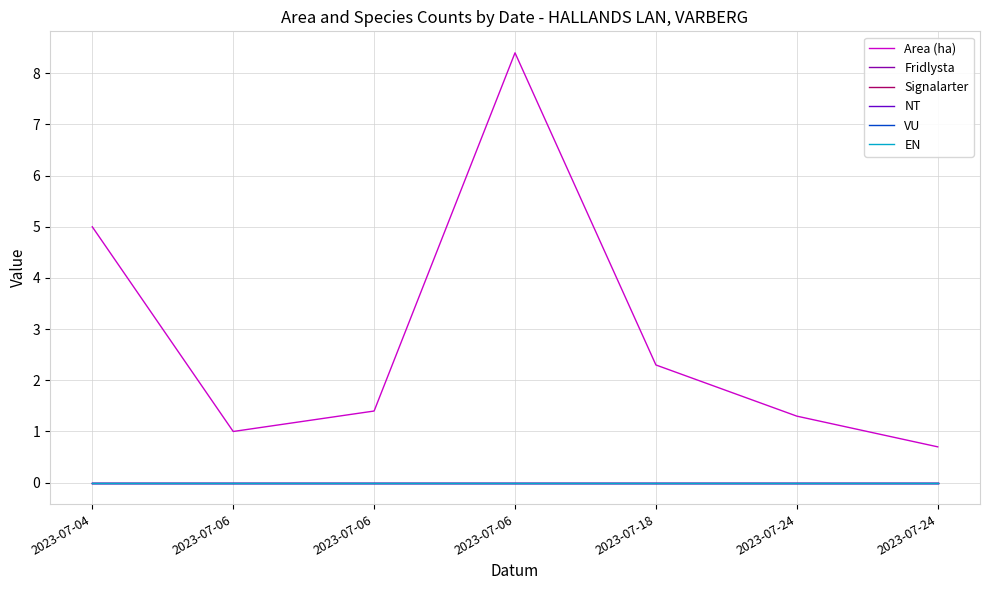

What is the total value across all series at 2023-07-04?

5.0